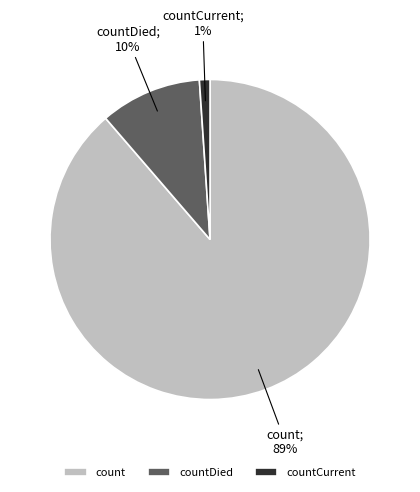

Between countCurrent and count, which is larger?

count